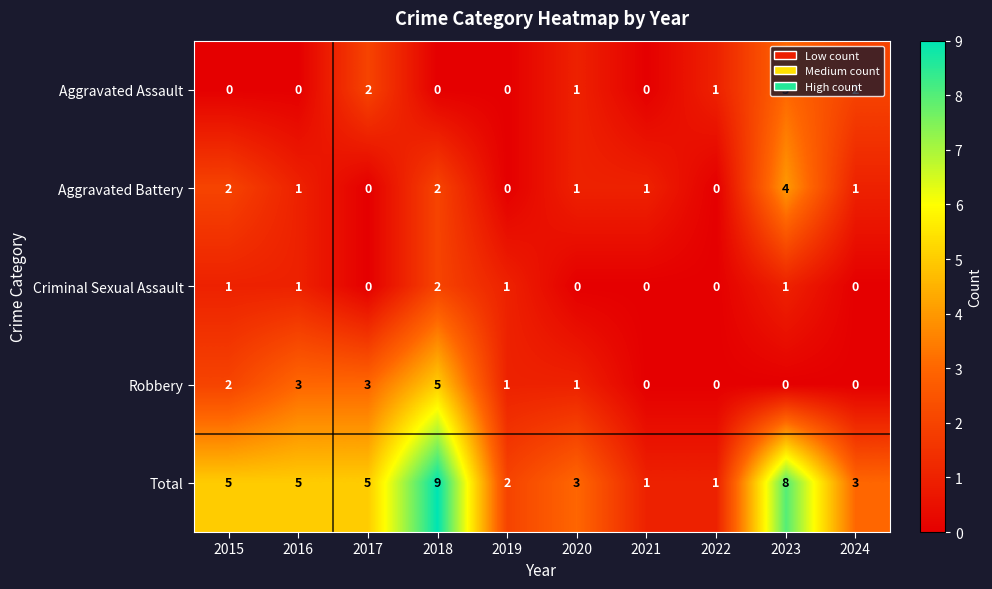

Count the Total values in the range 2 to 5.

6